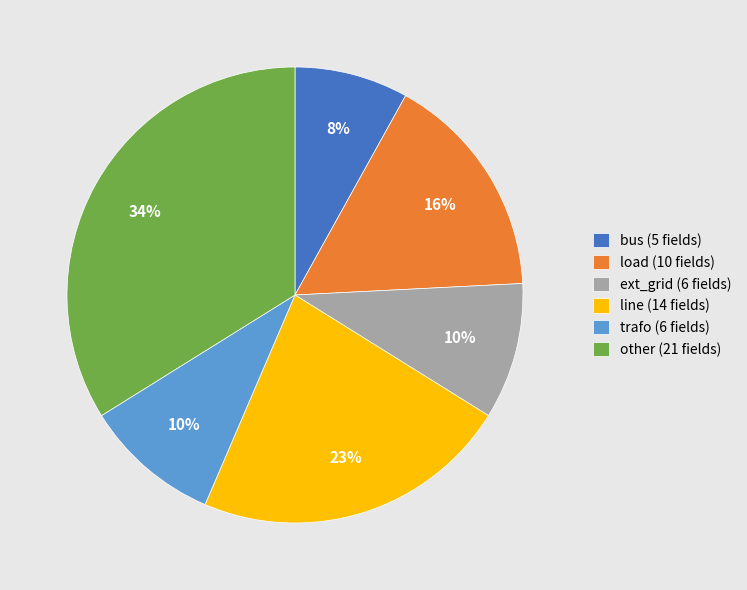

To the nearest percent, what is the difference between the trafo and load slice percentages?

6%